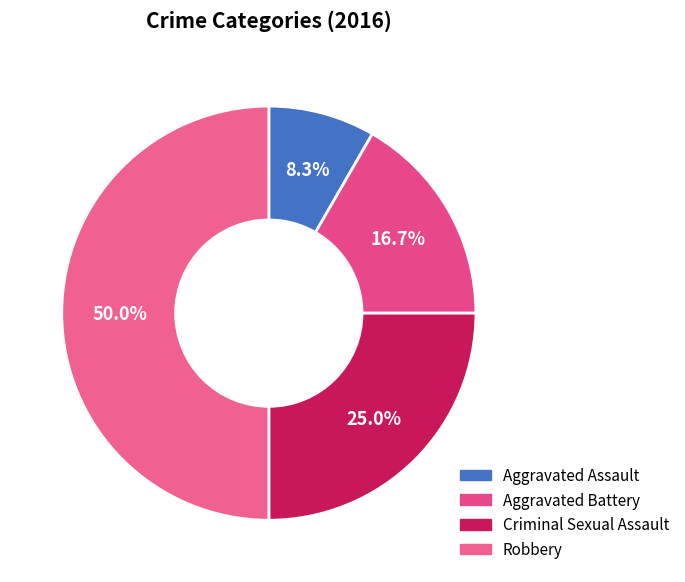

Does Robbery represent more than half of the total?

No